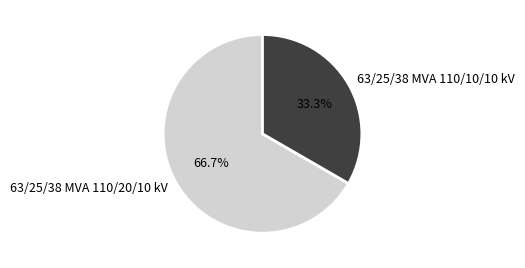

Which category has the smallest portion of the pie?

63/25/38 MVA 110/10/10 kV